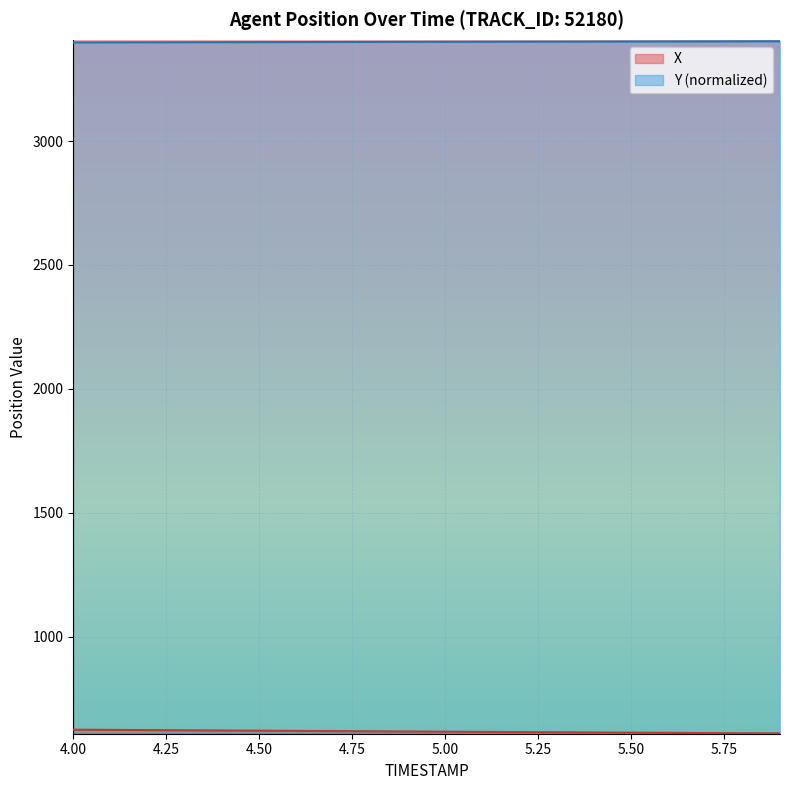

What is the highest value of the Y (normalized) series?

3402.8